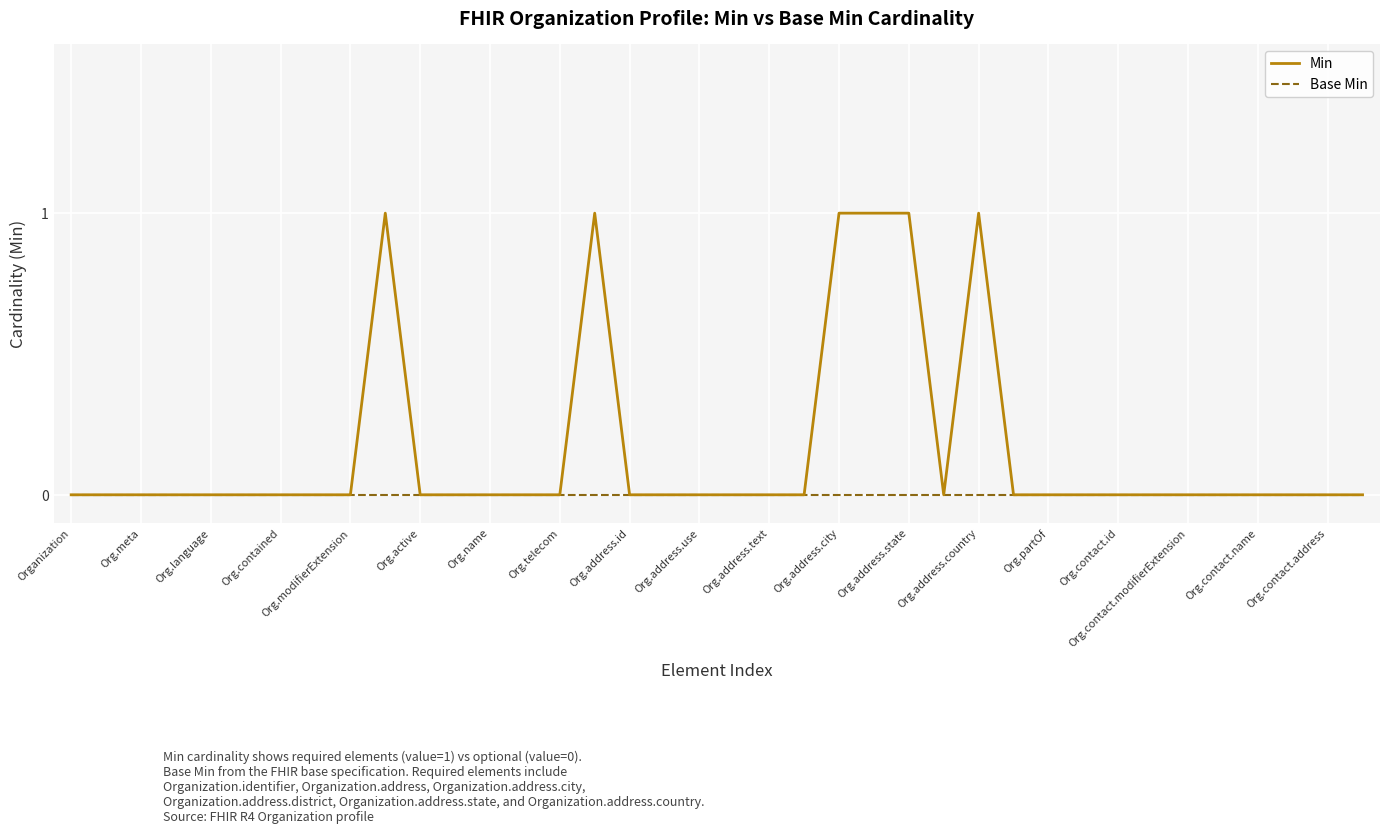

What are all the series names shown in the legend?

Min, Base Min